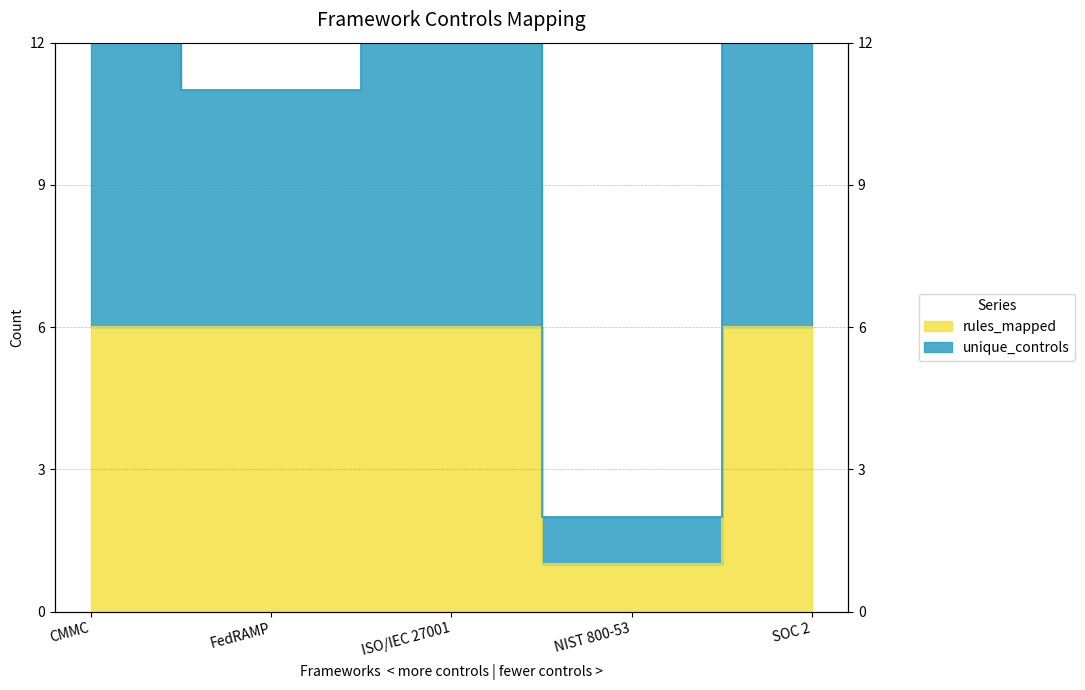

What position from the right is FedRAMP?

4